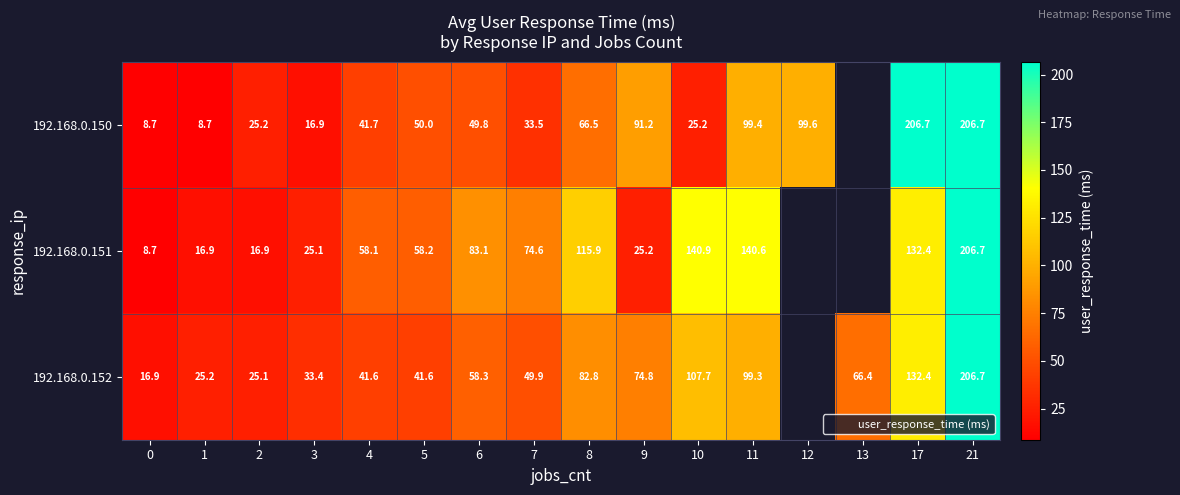

Is the value of 192.168.0.152 at 4 greater than the value of 192.168.0.150 at 5?

No